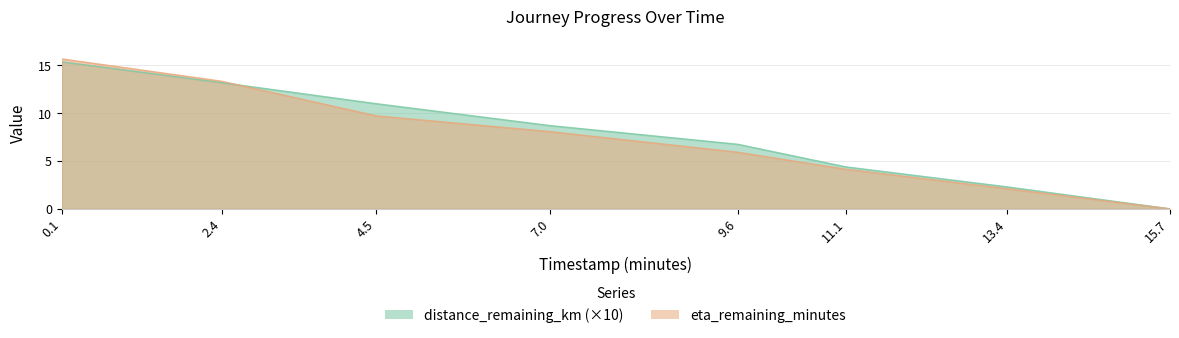

Reading left to right, transcribe all the data shown in this chart.

distance_remaining_km: 15.4	13.2	11.0	8.7	6.7	4.4	2.3	0.0
eta_remaining_minutes: 15.7	13.3	9.7	8.1	5.9	4.1	2.1	0.0